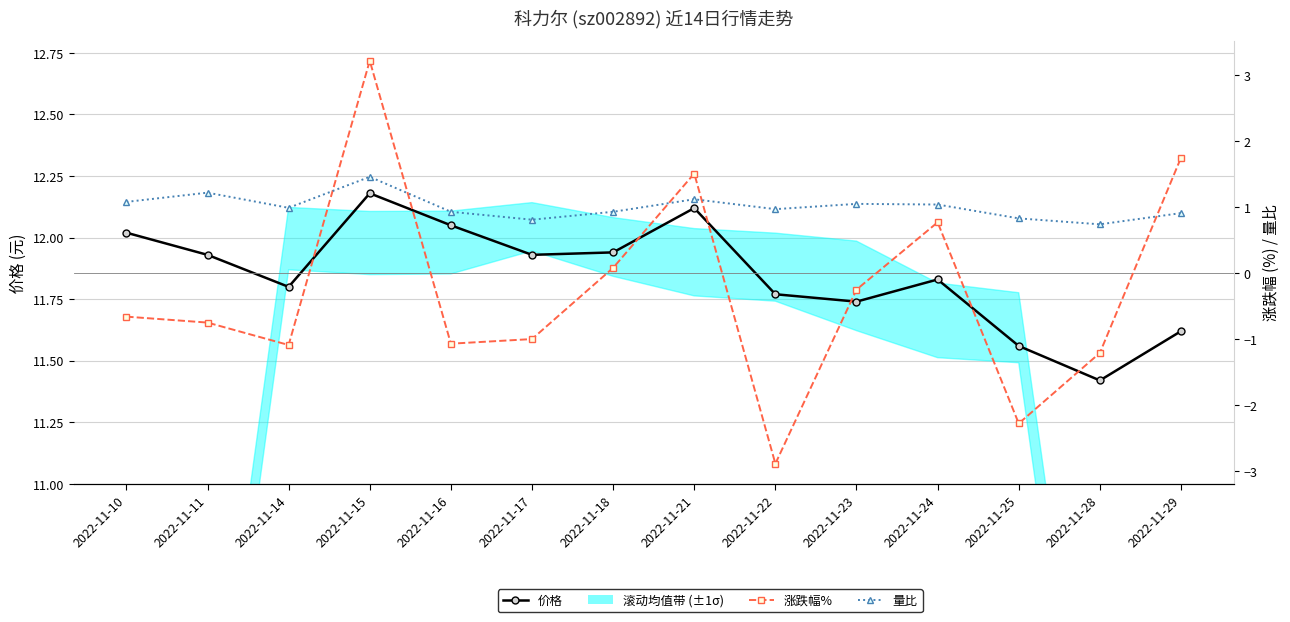

True or false: 量比 has more than 0 interior local peaks.

True